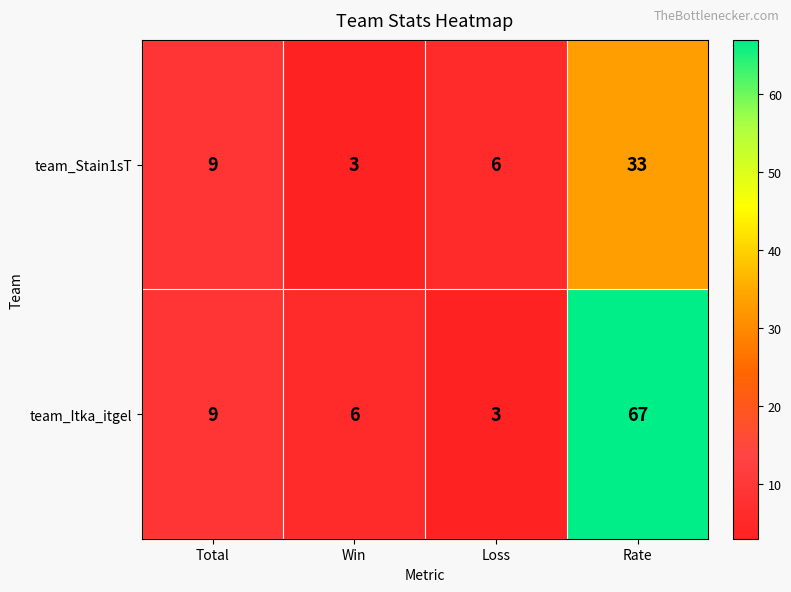

Rank the series by their maximum value, from highest to lowest.

team_Itka_itgel, team_Stain1sT